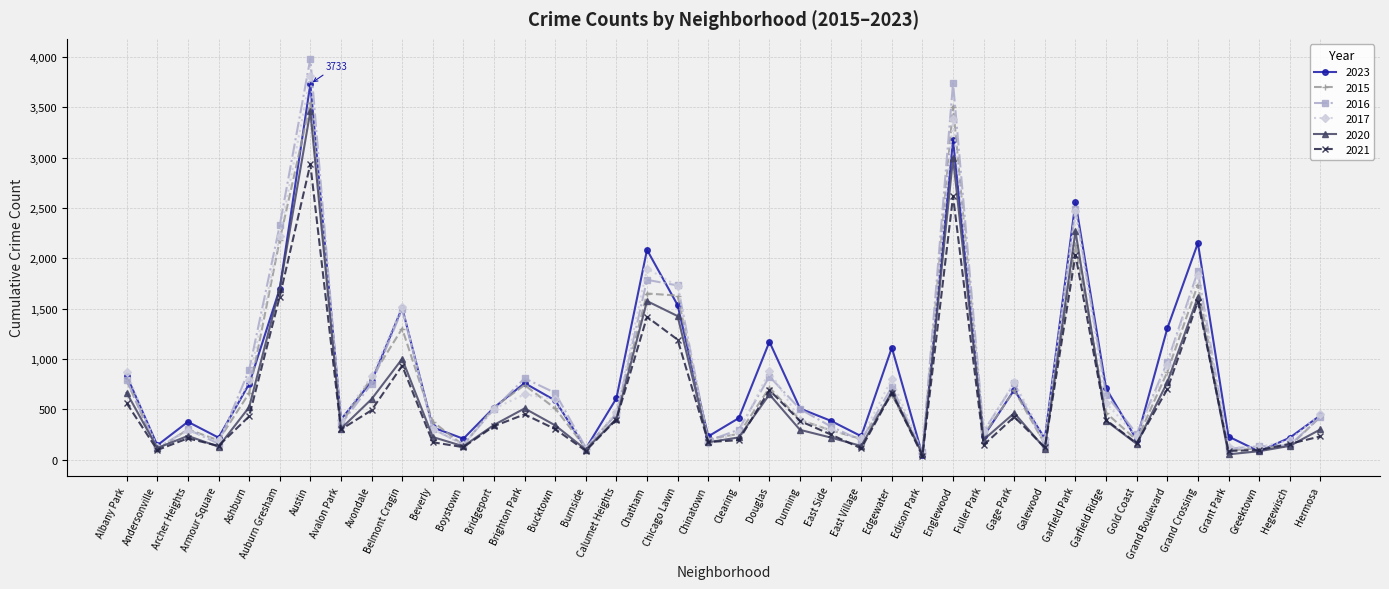

Which category has the highest value in the 2021 series?

Austin